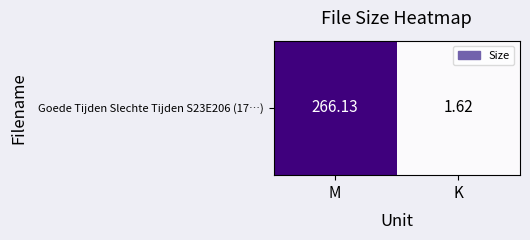

List the labels in order of value, smallest first.

K, M